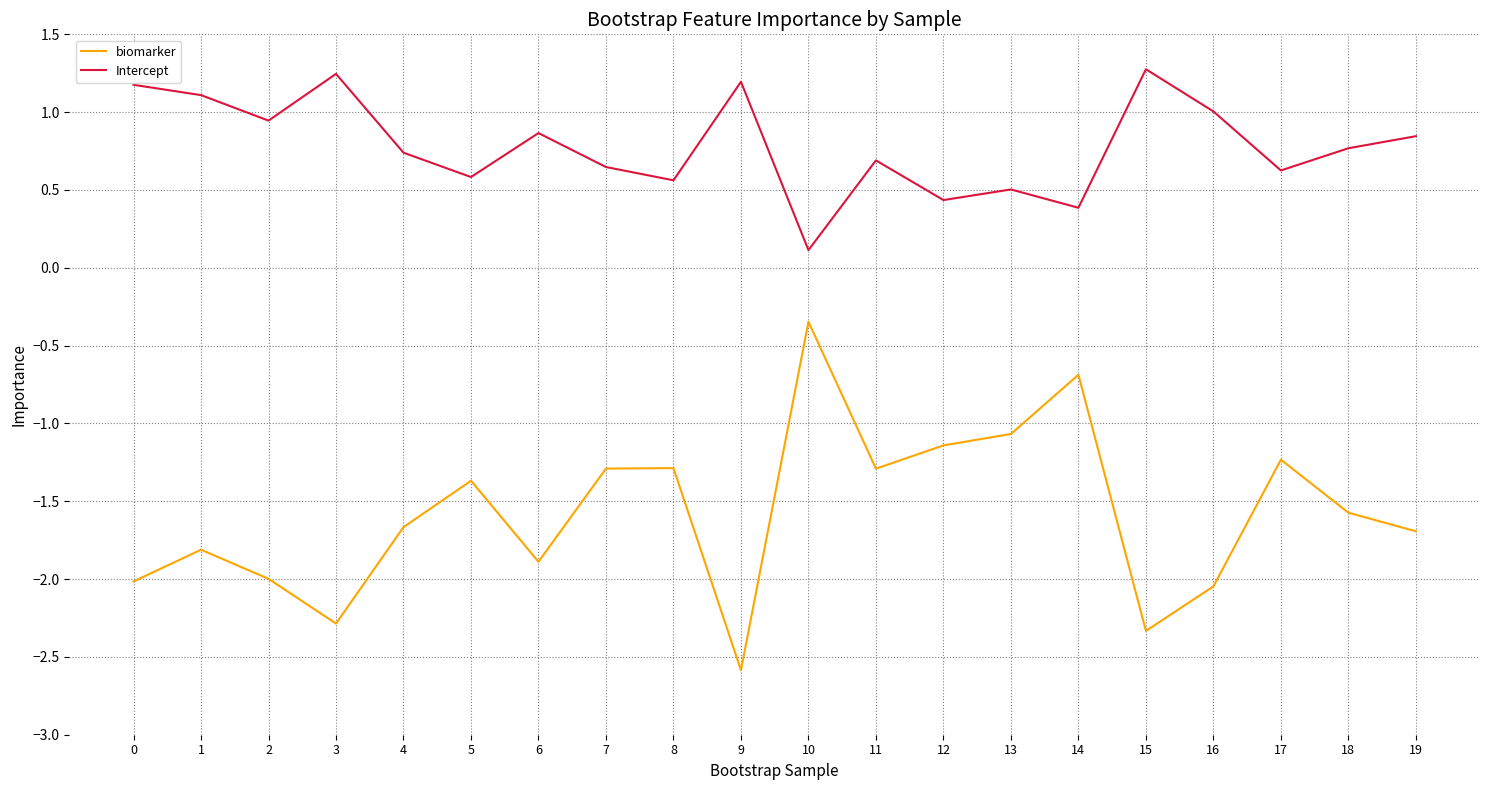

Is it true that biomarker equals -2.0 at 11?

False